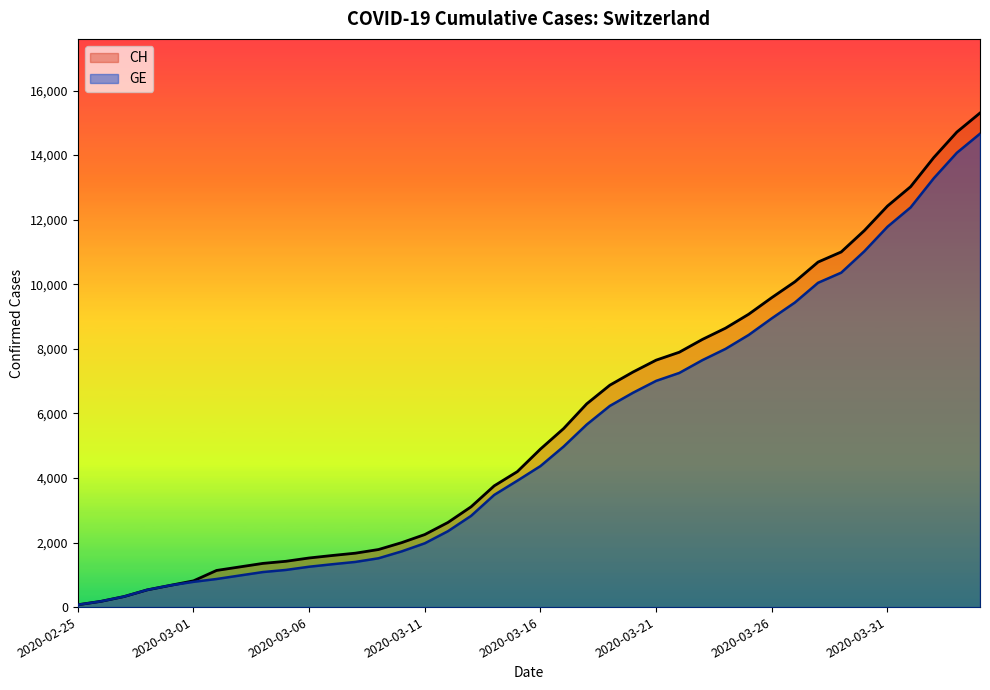

Is it true that CH _line equals 2820 at 11?

False